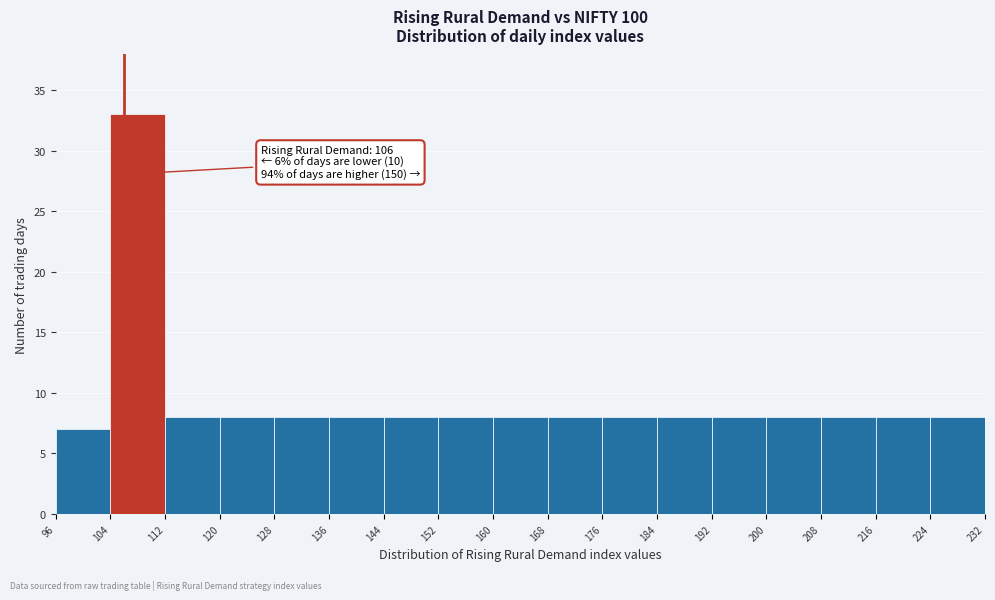

Which range on the x-axis has the tallest bar?

104 to 112